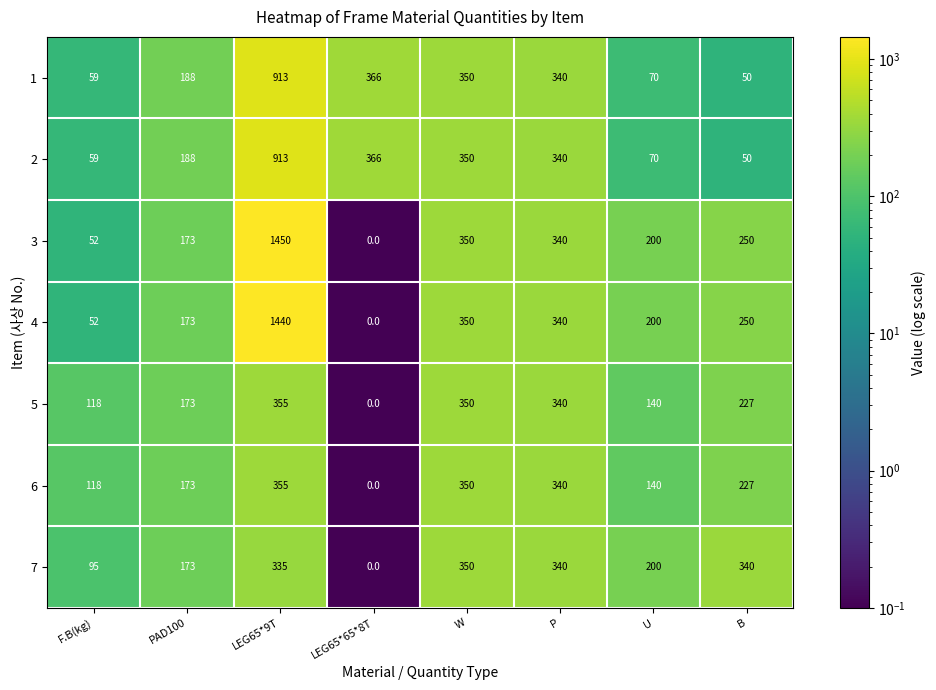

How many series are shown in this chart?

7